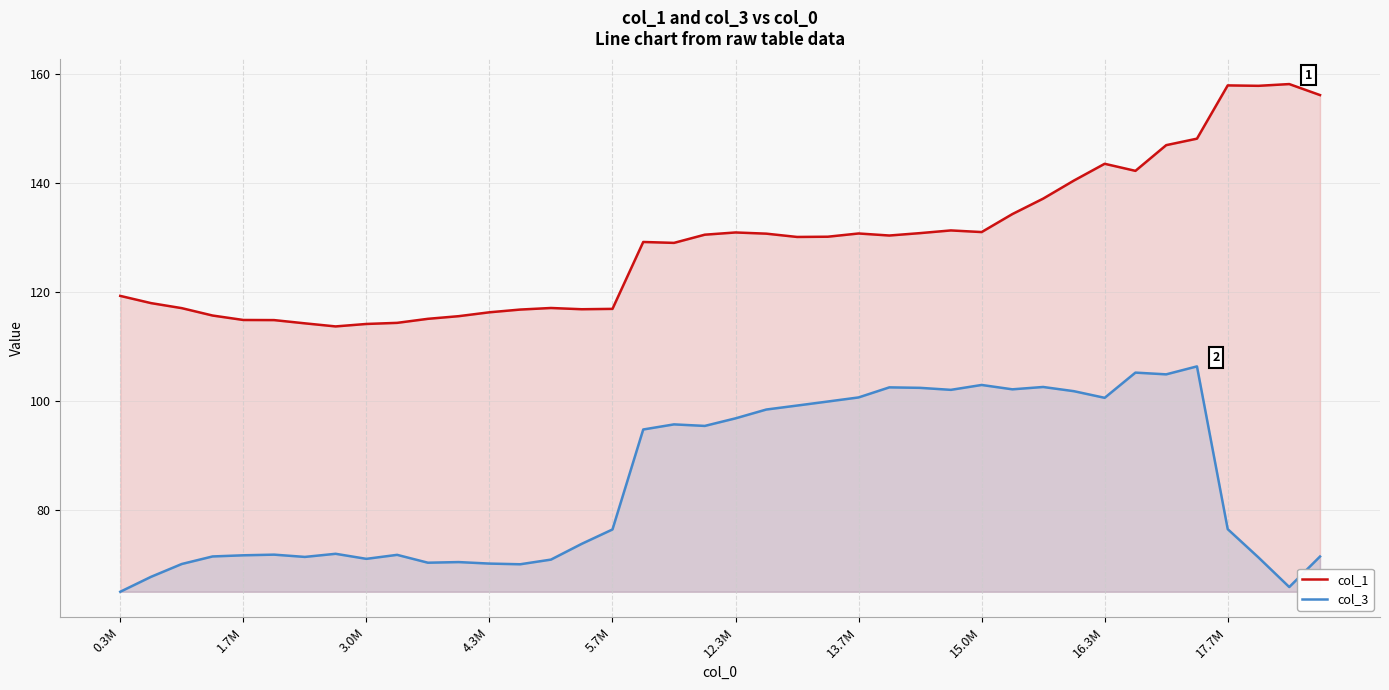

At which label does col_3 first exceed 76?

5.7M